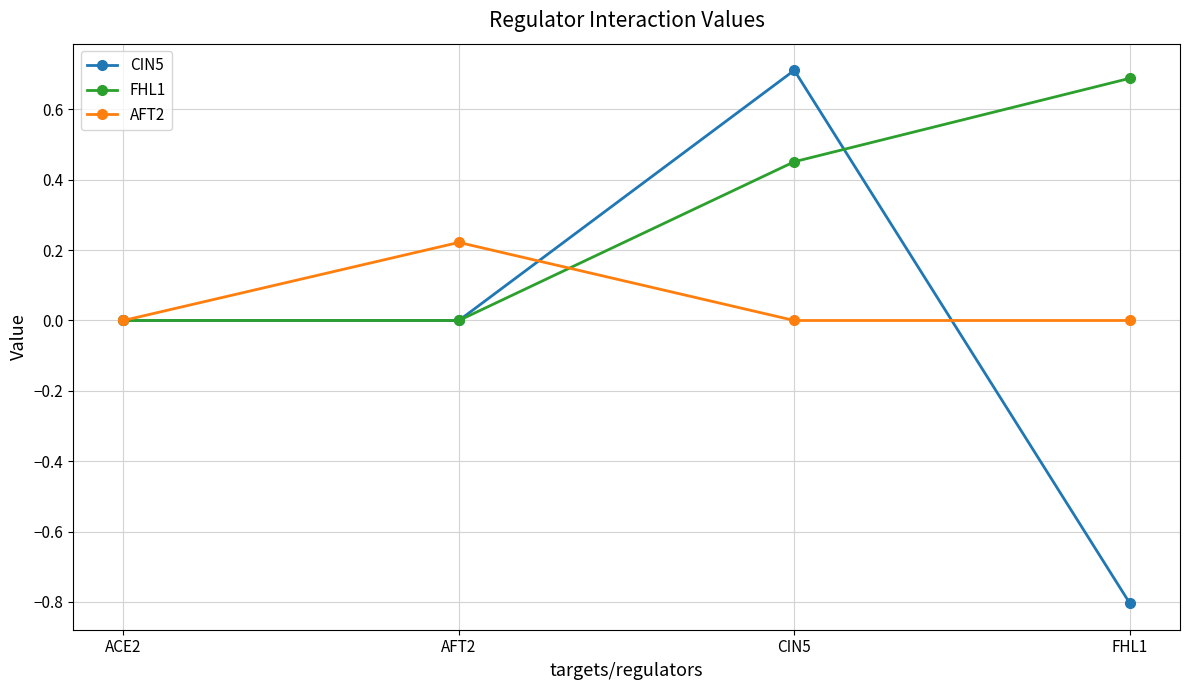

Is the value of FHL1 at FHL1 greater than the value of AFT2 at ACE2?

Yes